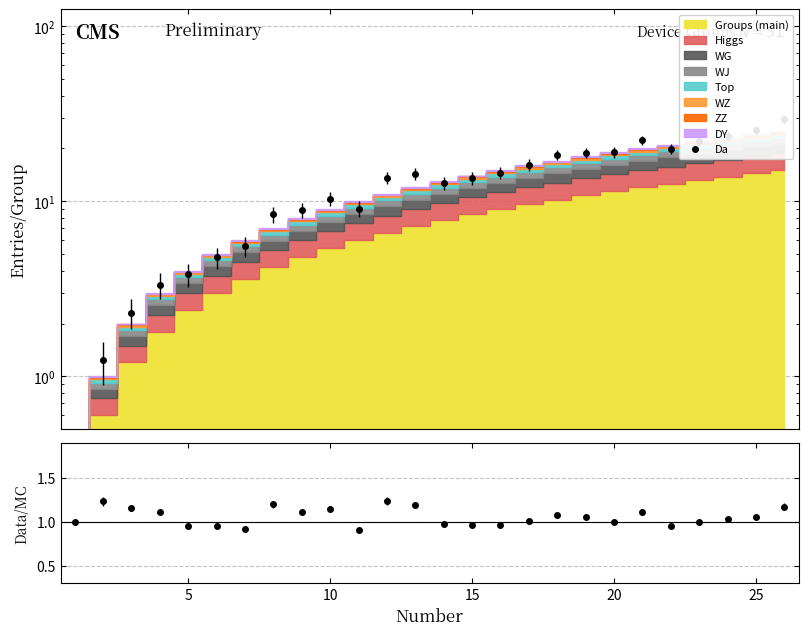

What is the average value?

1.1